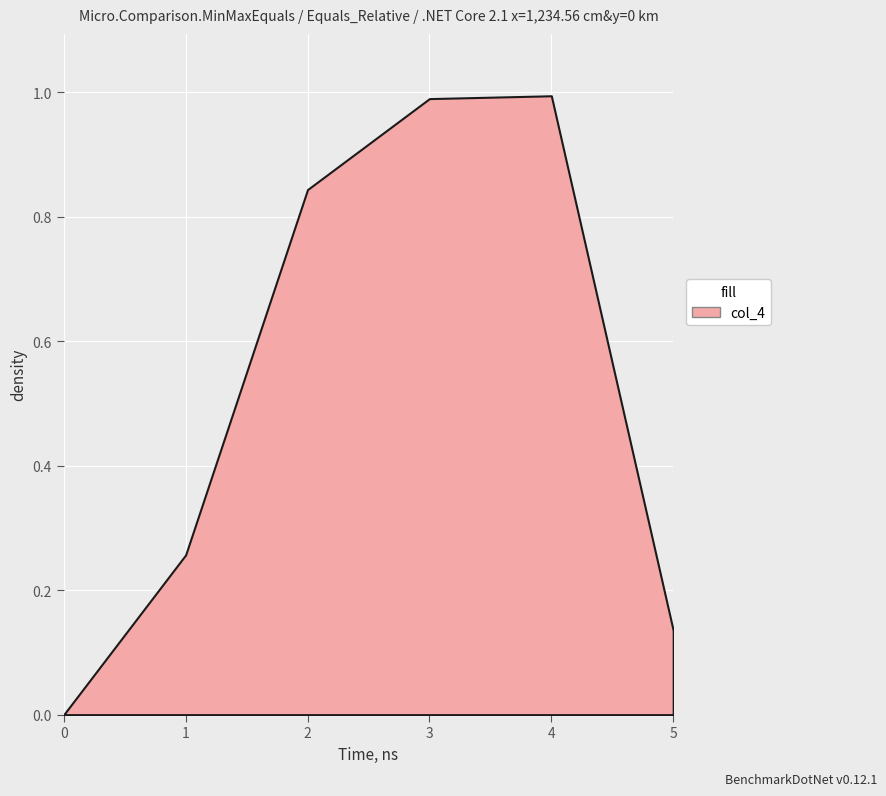

What value does the data have at 2?

0.8